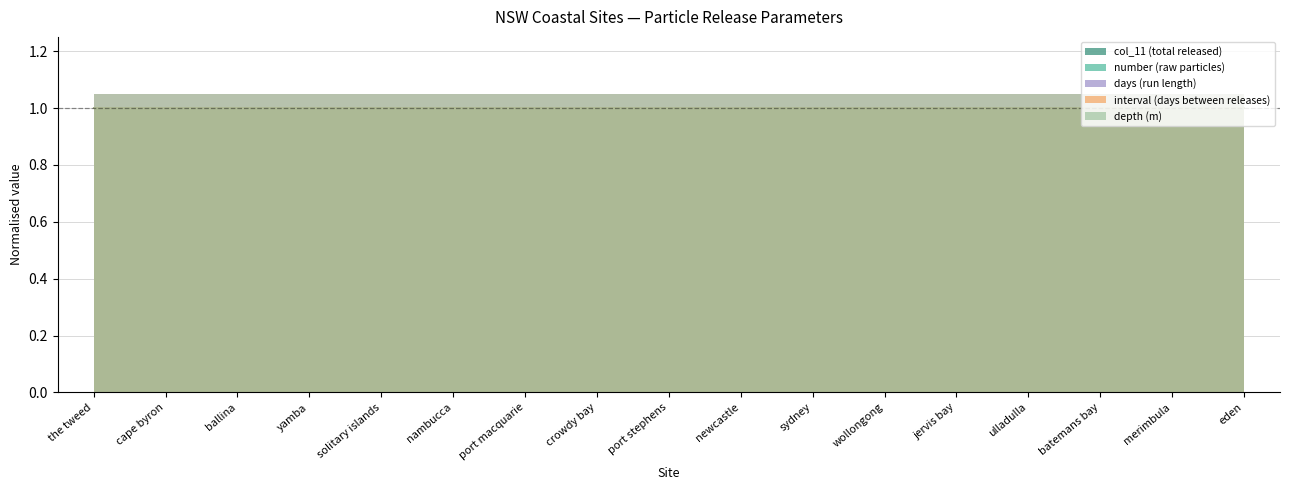

What is the label of the 17th point from the right?

the tweed